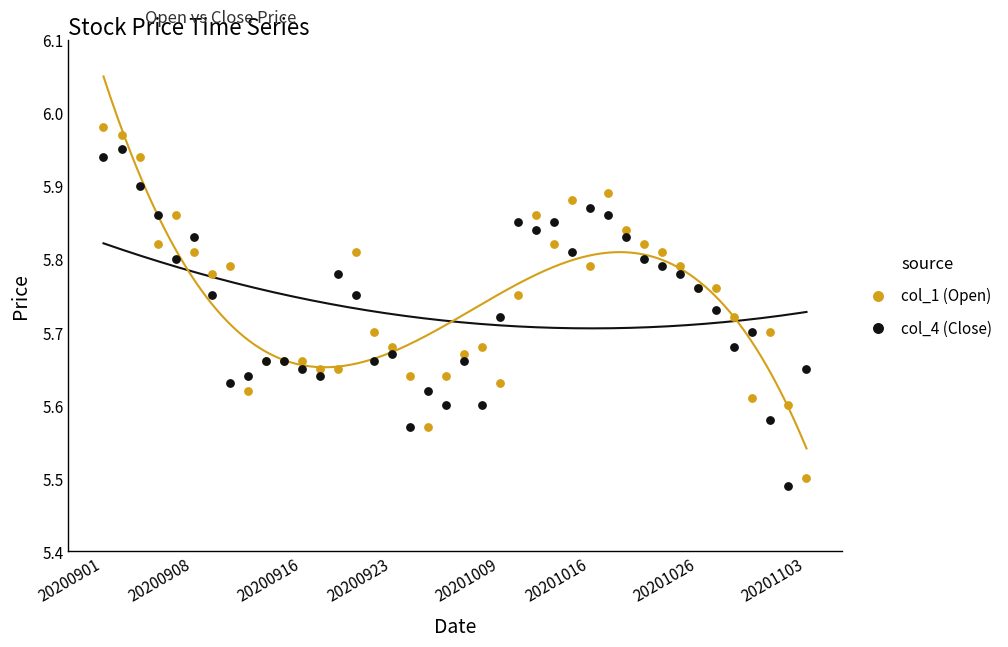

Which series contains the highest Y value?

col_1 (Open)